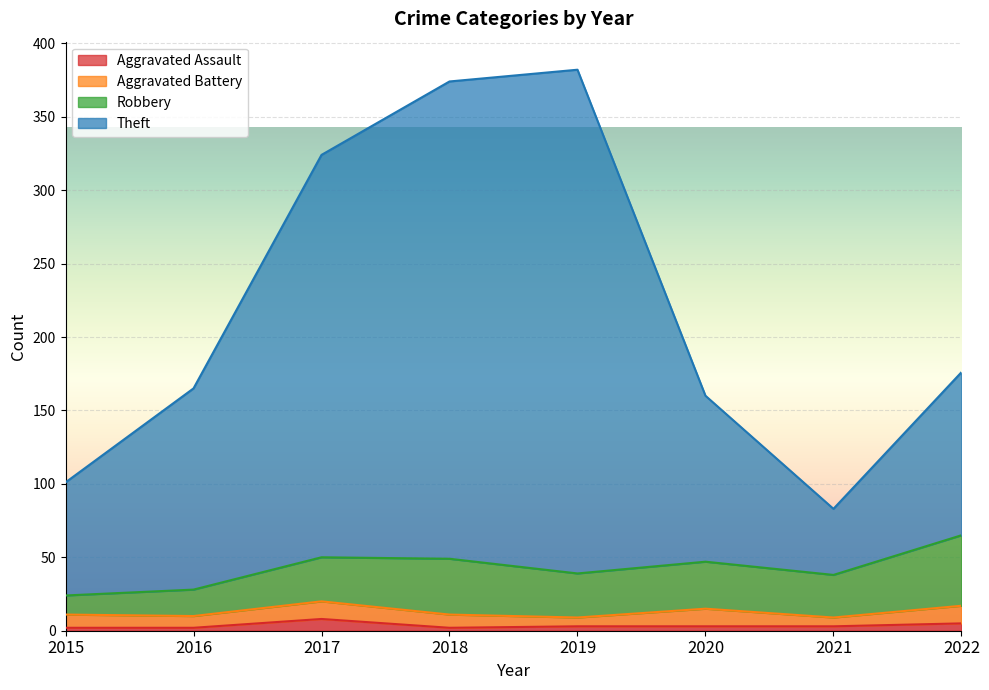

What is the lowest value of the Aggravated Assault series?

2